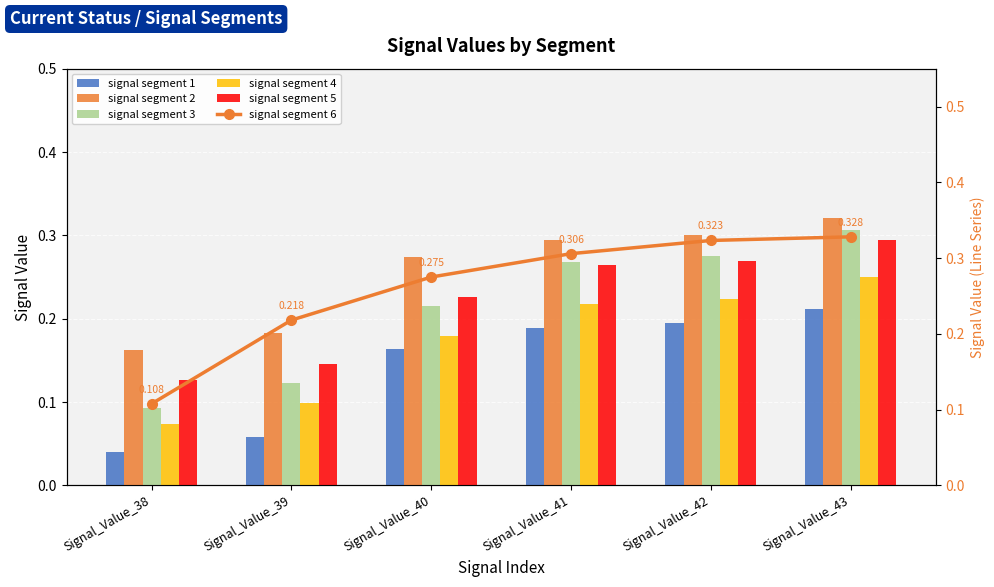

Rank the series by their maximum value, from highest to lowest.

signal segment 6, signal segment 2, signal segment 3, signal segment 5, signal segment 4, signal segment 1